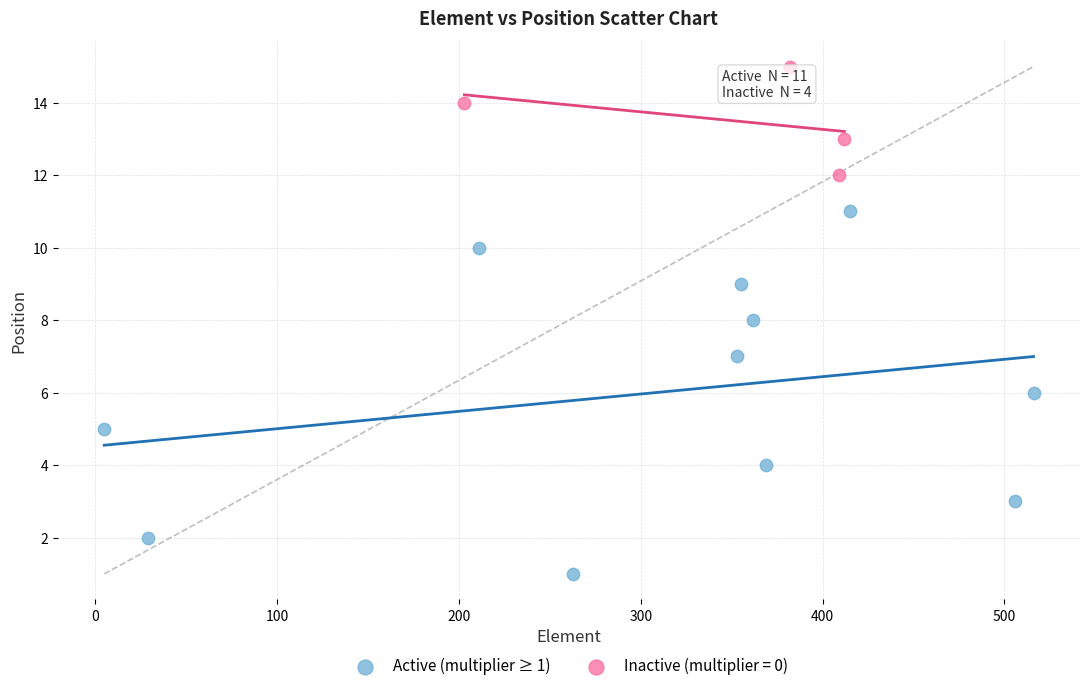

Which series contains the lowest Y value?

Active (multiplier ≥ 1)